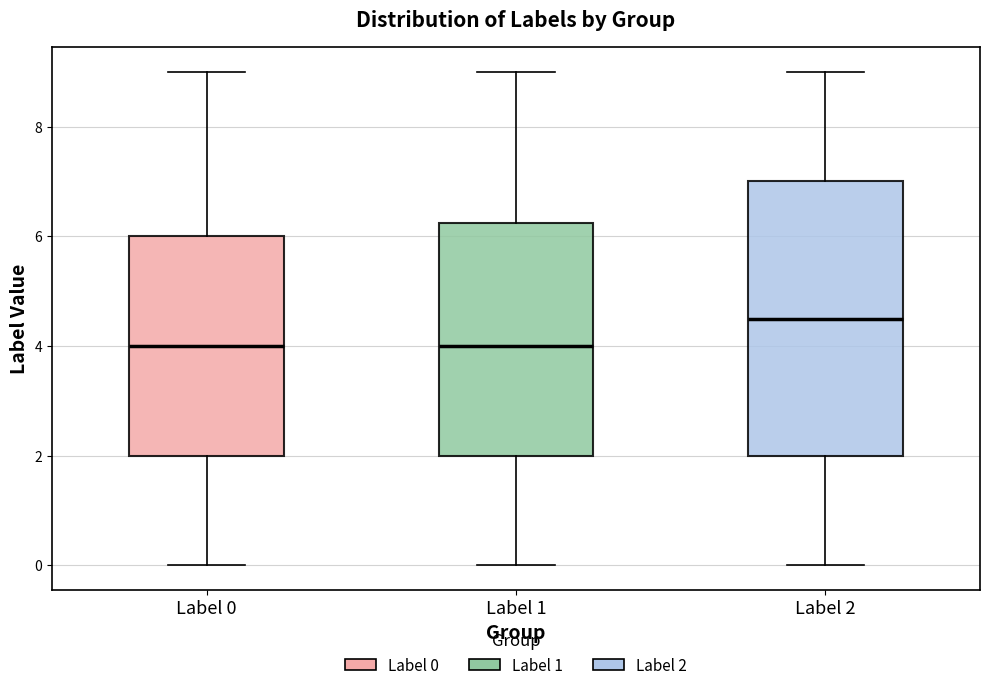

Which box is the tallest, from its lower edge to its upper edge?

Label 2